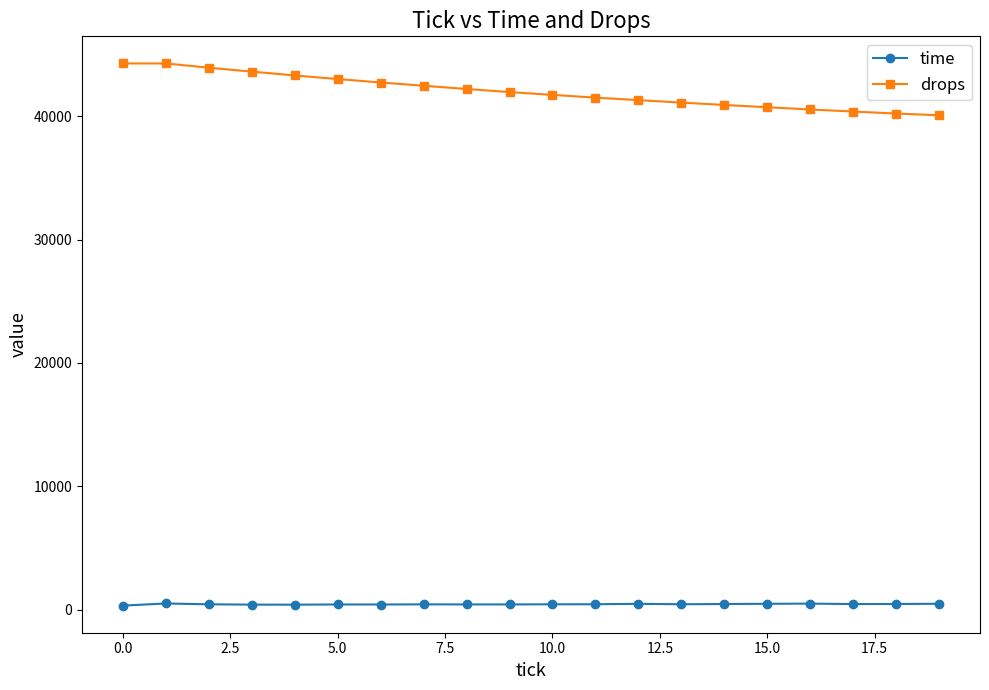

Which series has the largest range (max minus min)?

drops